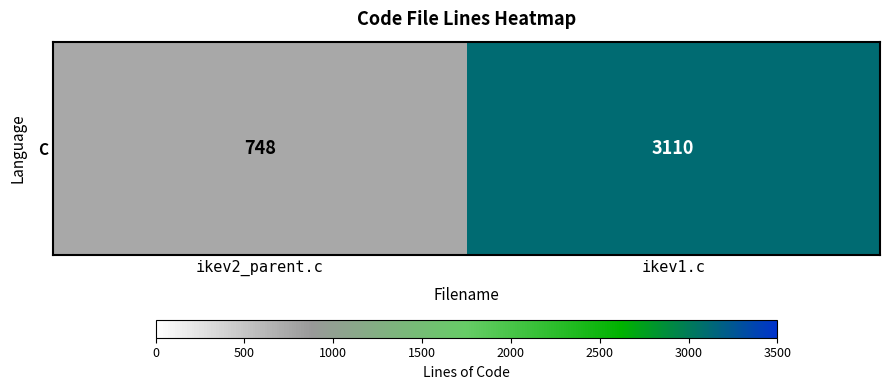

Which category has the highest value across all series?

ikev1.c